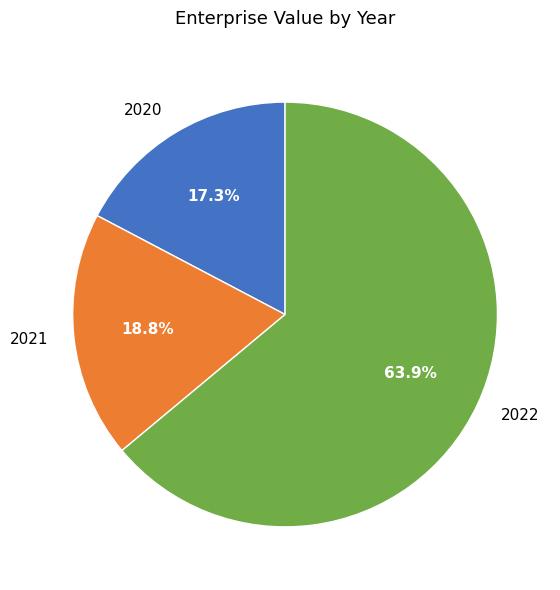

Is there any slice that represents more than half of the pie?

Yes